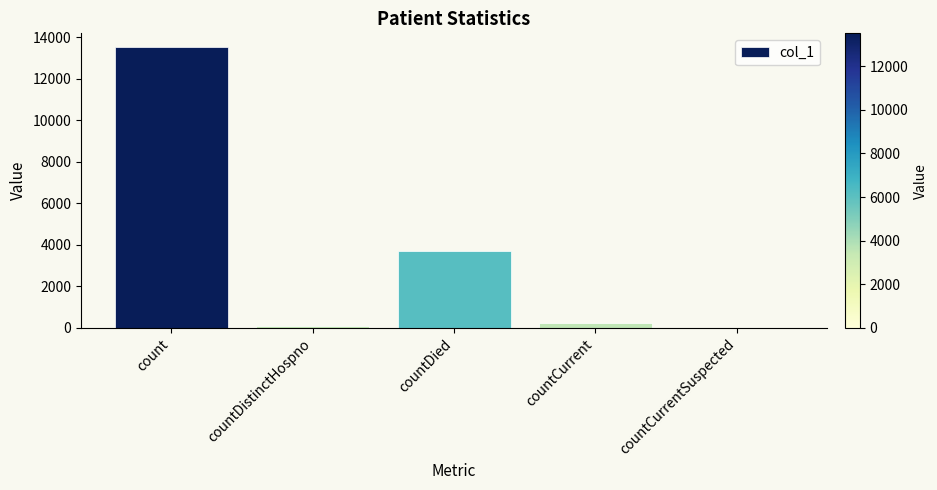

How many data points does each series have?

5